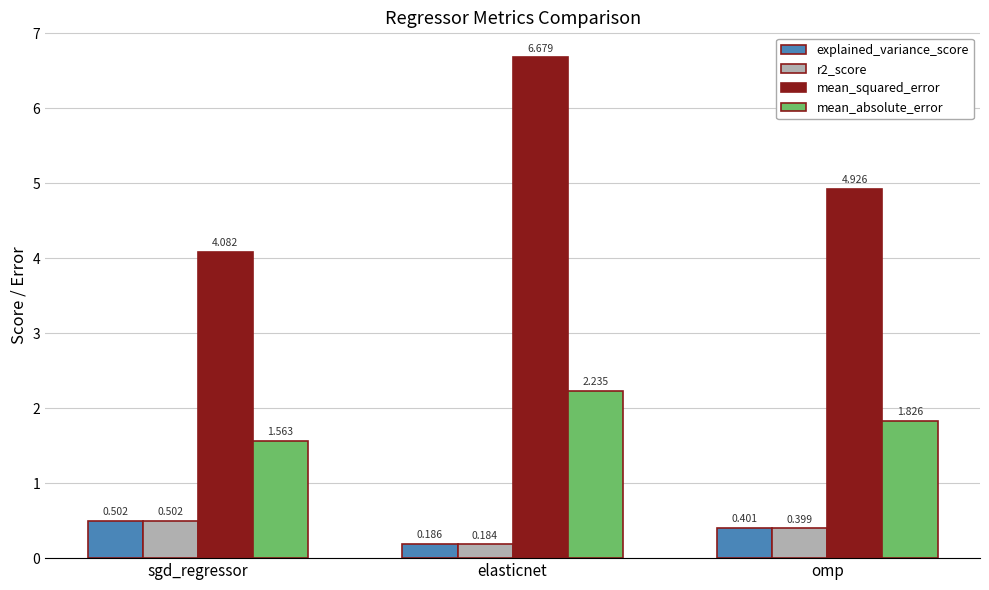

Which category has the lowest value across all series?

elasticnet